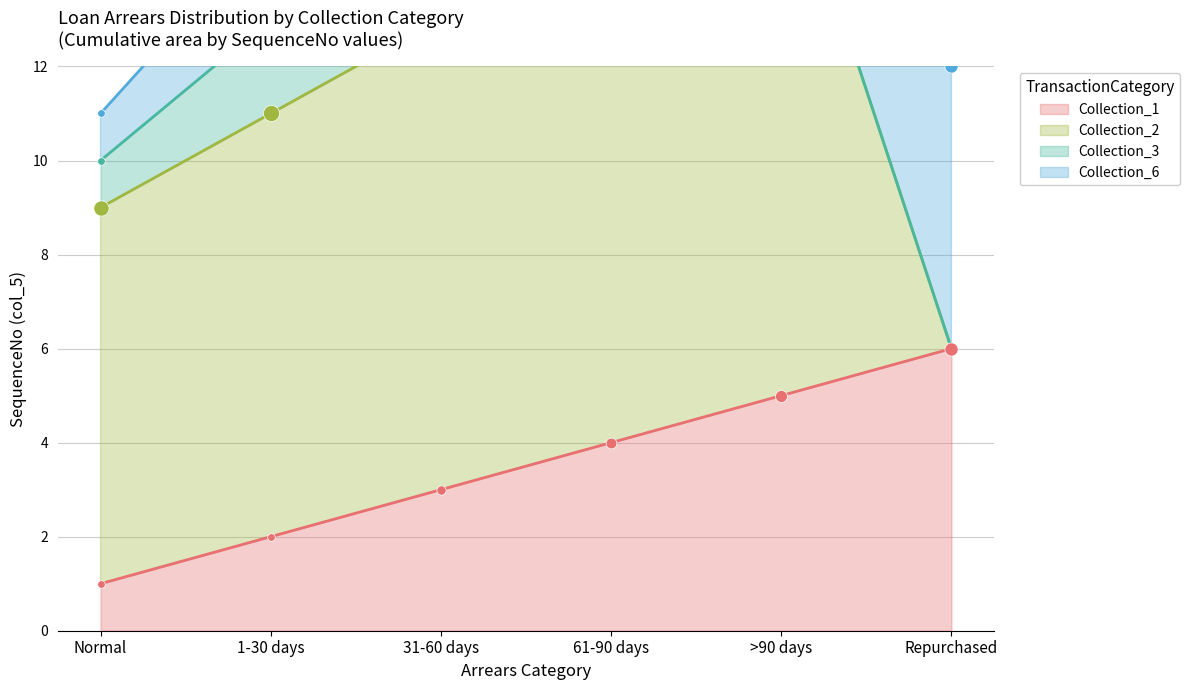

At which category is the sum across all series the highest?

SequenceNo 5